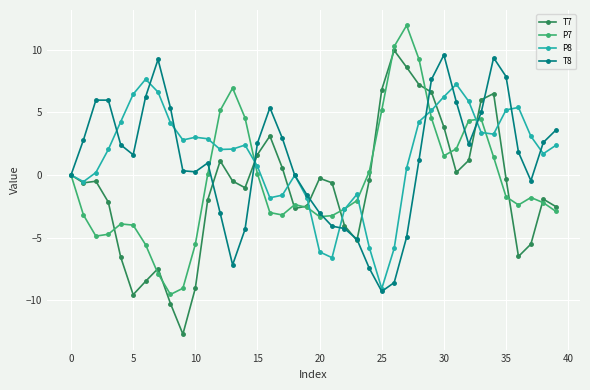

What is the sum of all P7 values?

-19.7